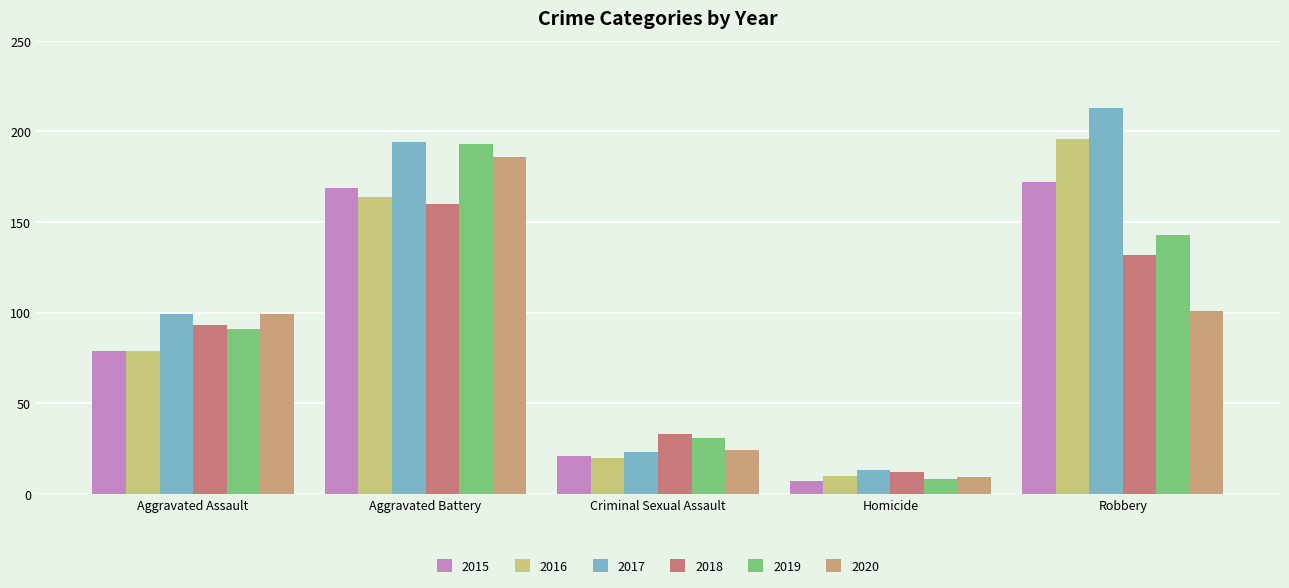

What is the total value across all series at Homicide?

59